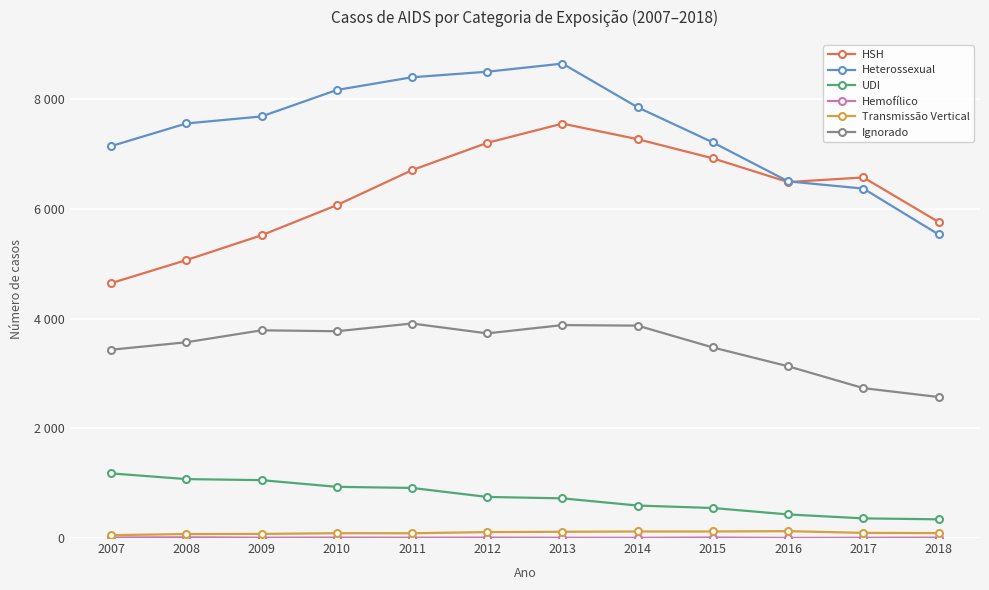

Which series changed the most between 2007 and 2008?

HSH